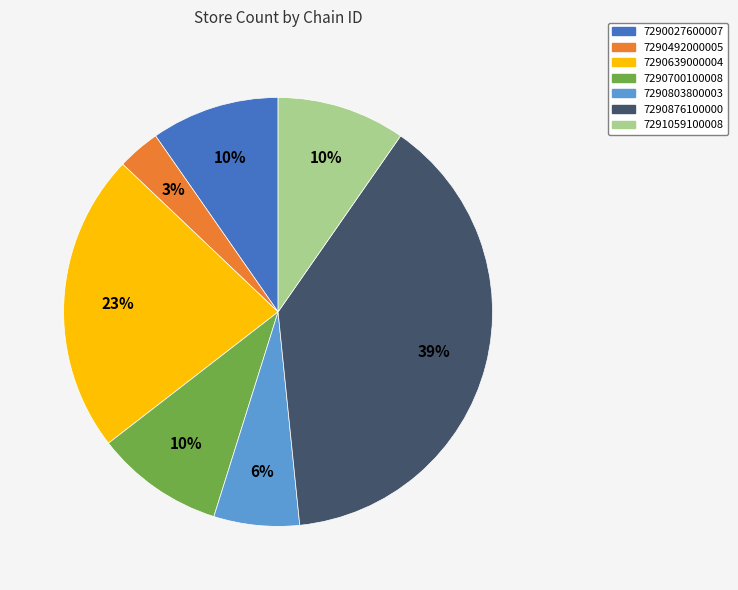

The 7290876100000 slice represents 30% of the pie. True or false?

False